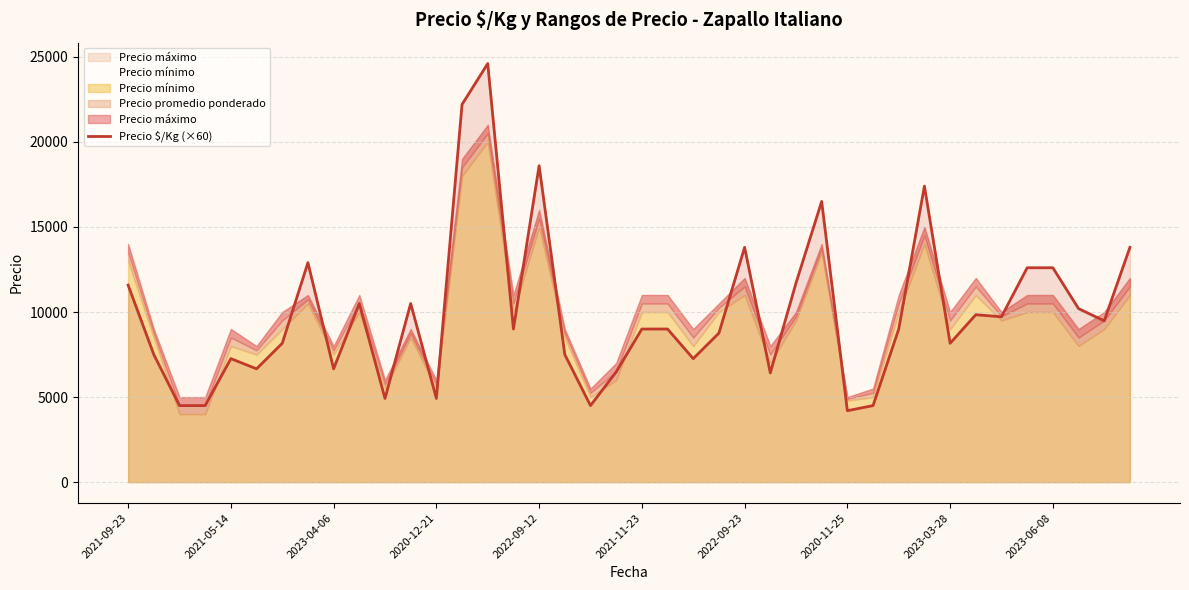

Does the chart display data point markers on the line(s)?

No